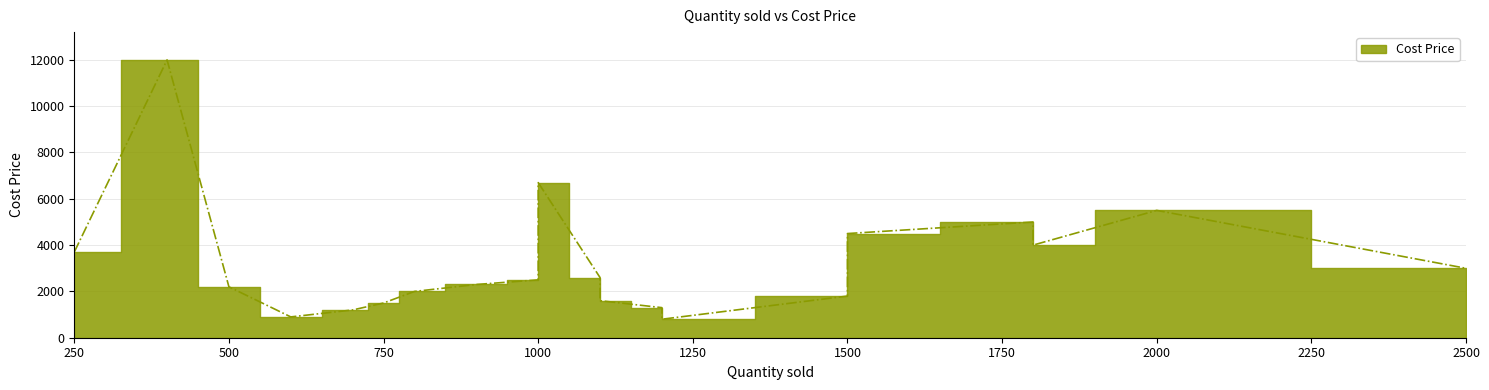

What is the ratio of the value at 900 to the value at 1100?

1.4